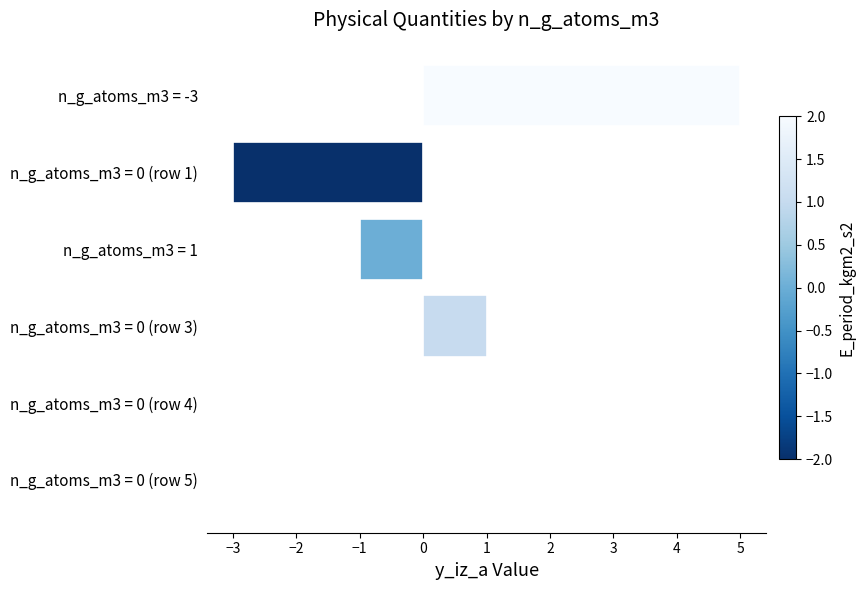

What is the change in value from n_g_atoms_m3 = -3 to n_g_atoms_m3 = 0 (row 3)?

-4